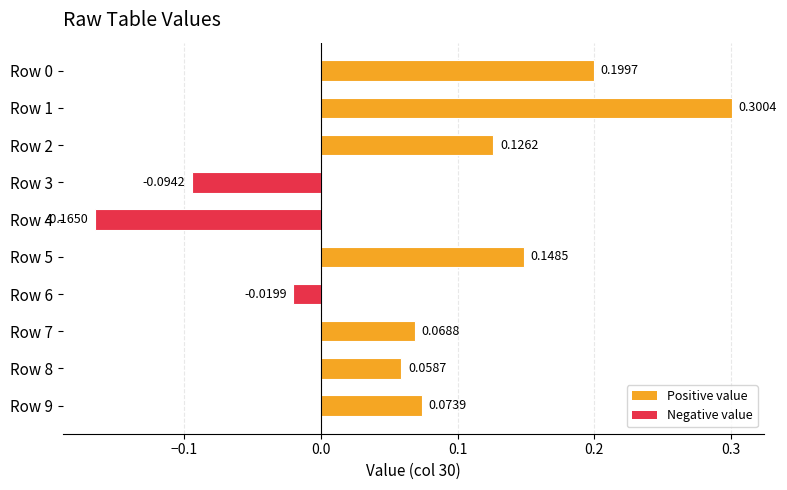

What is the difference between the maximum and minimum values?

0.5